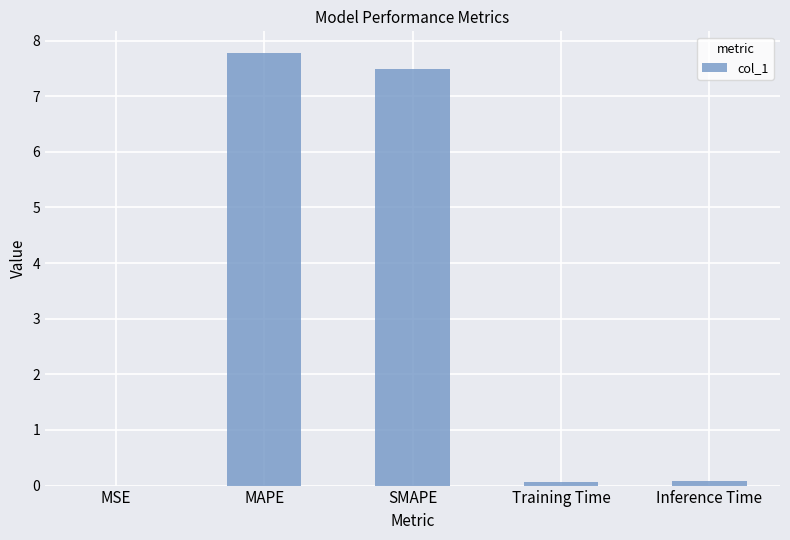

Read the value at MAPE.

7.8